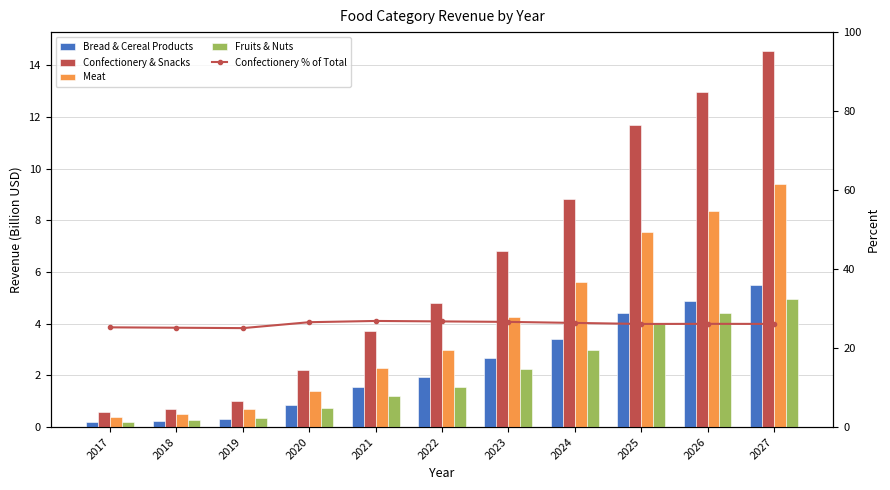

Count the number of categories in the chart.

11